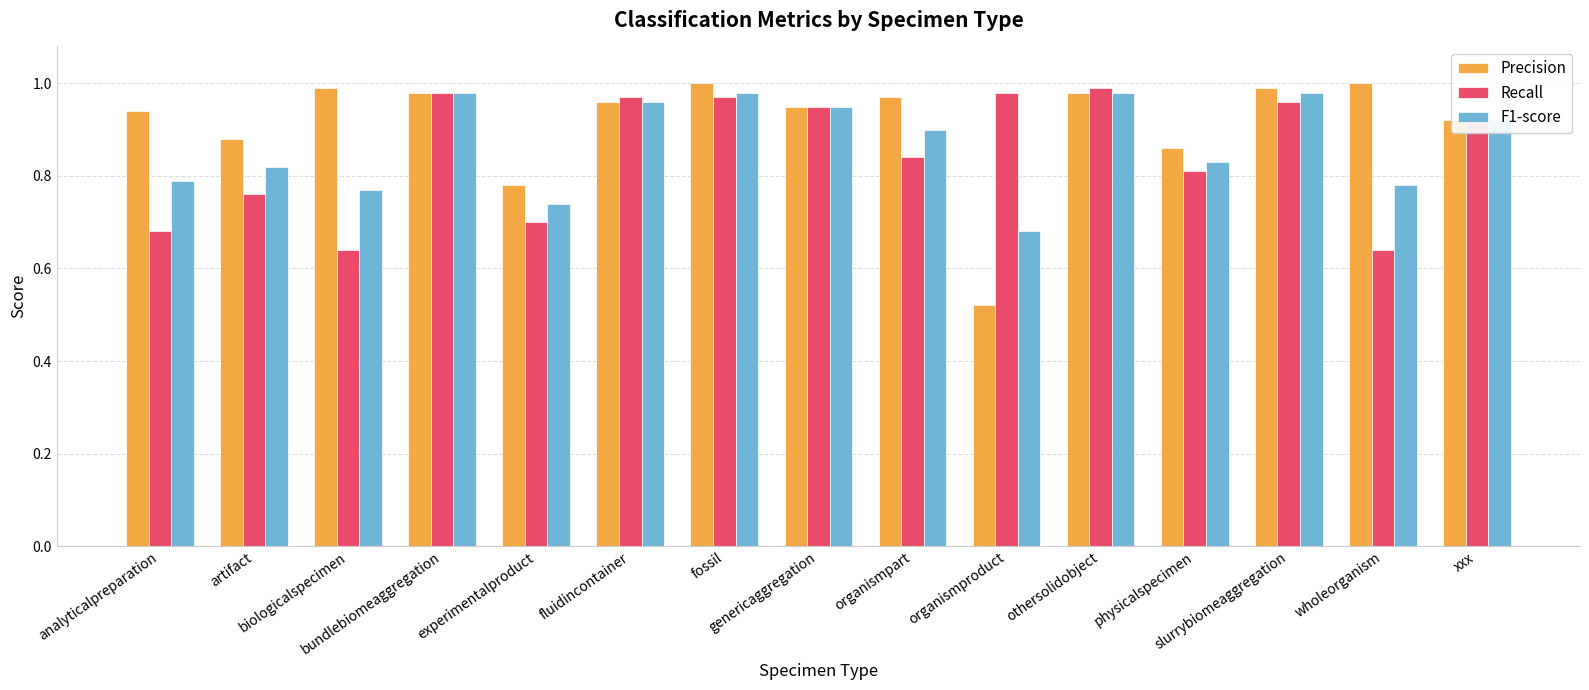

At which label does Precision reach its minimum?

organismproduct